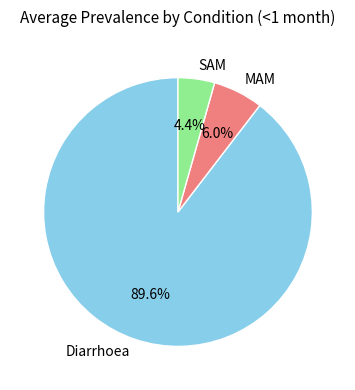

Rank the categories by value from highest to lowest.

Diarrhoea, MAM, SAM